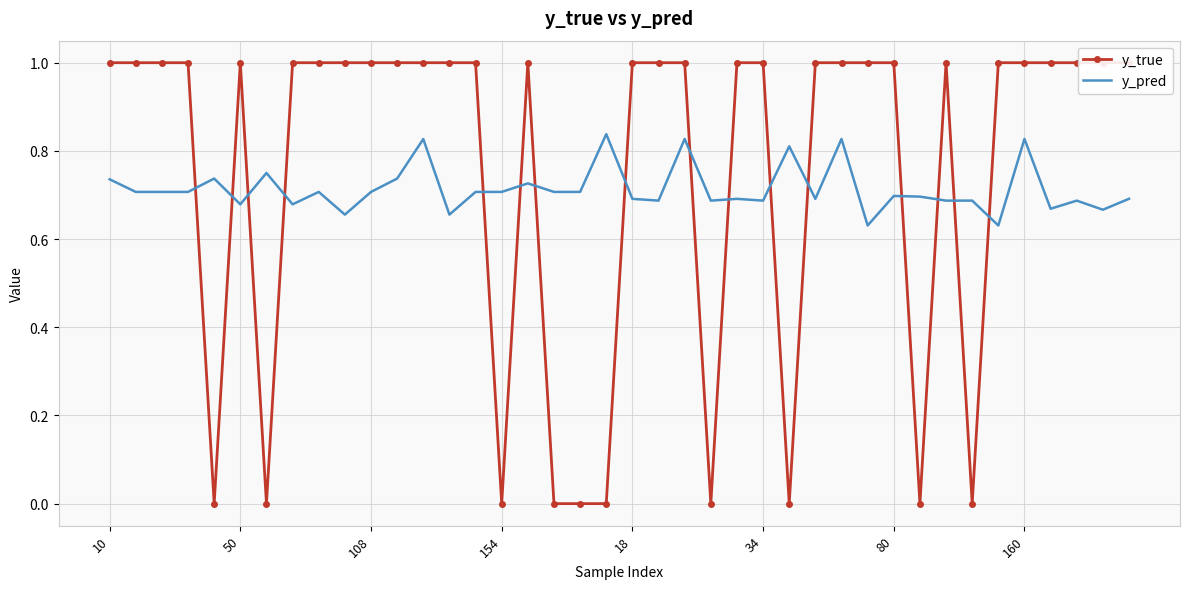

List the series in order of their peak value, lowest first.

y_pred, y_true